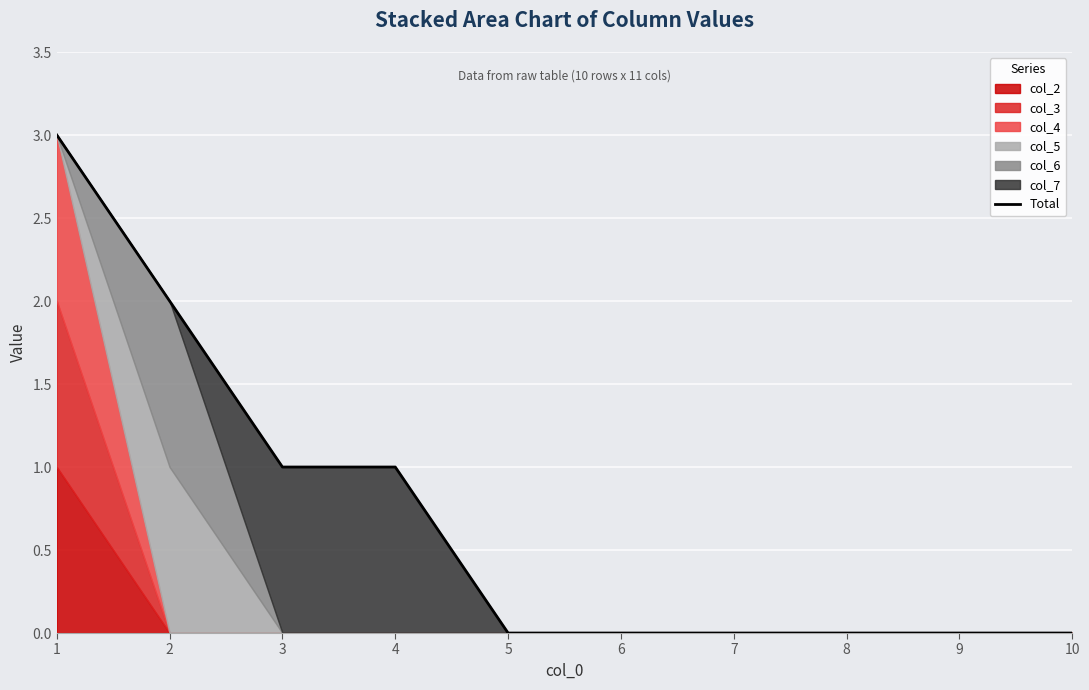

What is the value of the 3rd point from the left?

1